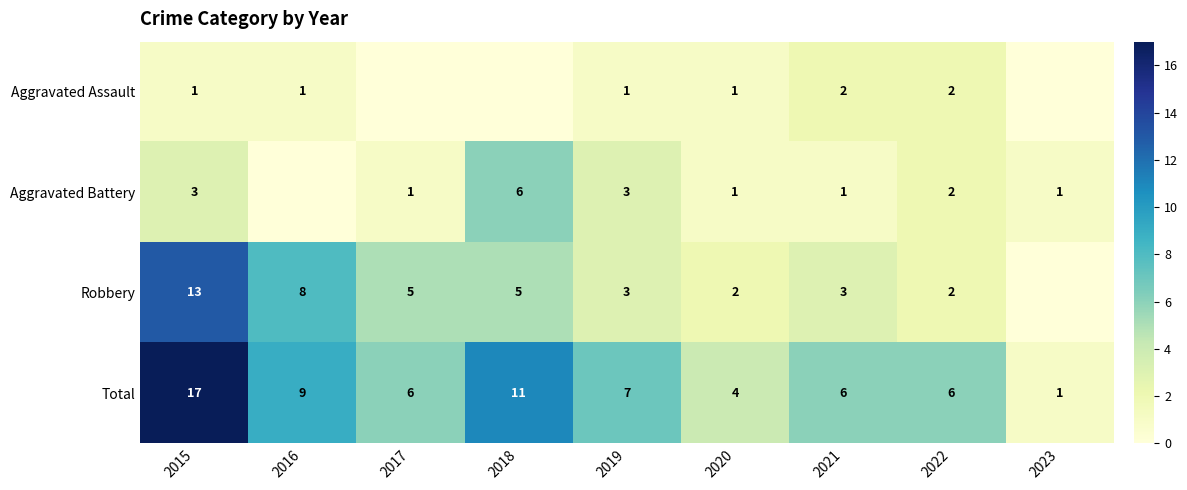

Is the value of Robbery at 2020 greater than the value of Total at 2020?

No